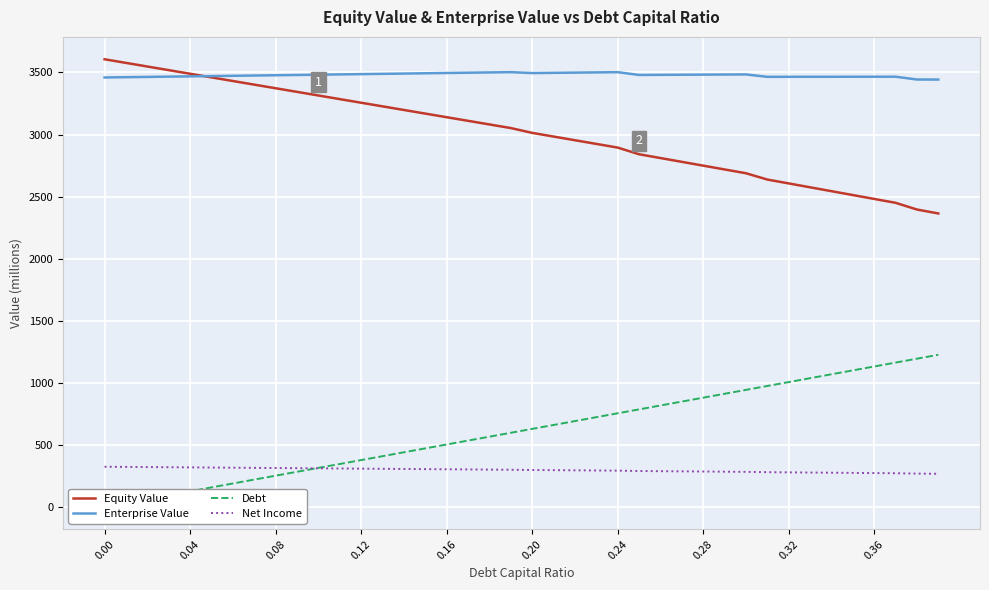

True or false: Enterprise Value has a value of 3459.5 at 0.00.

True